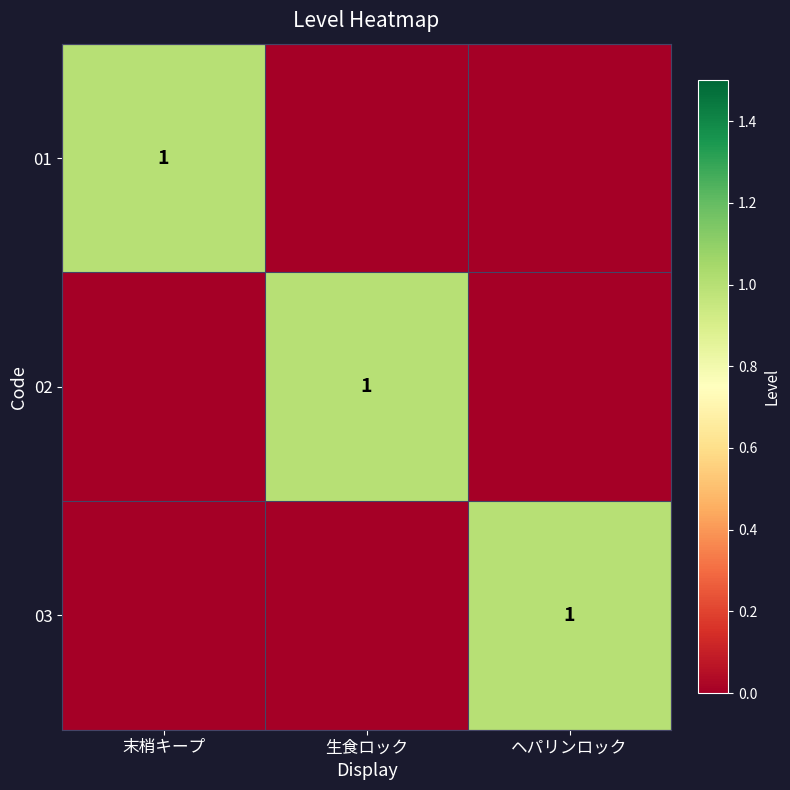

Which category has the highest value across all series?

末梢キープ